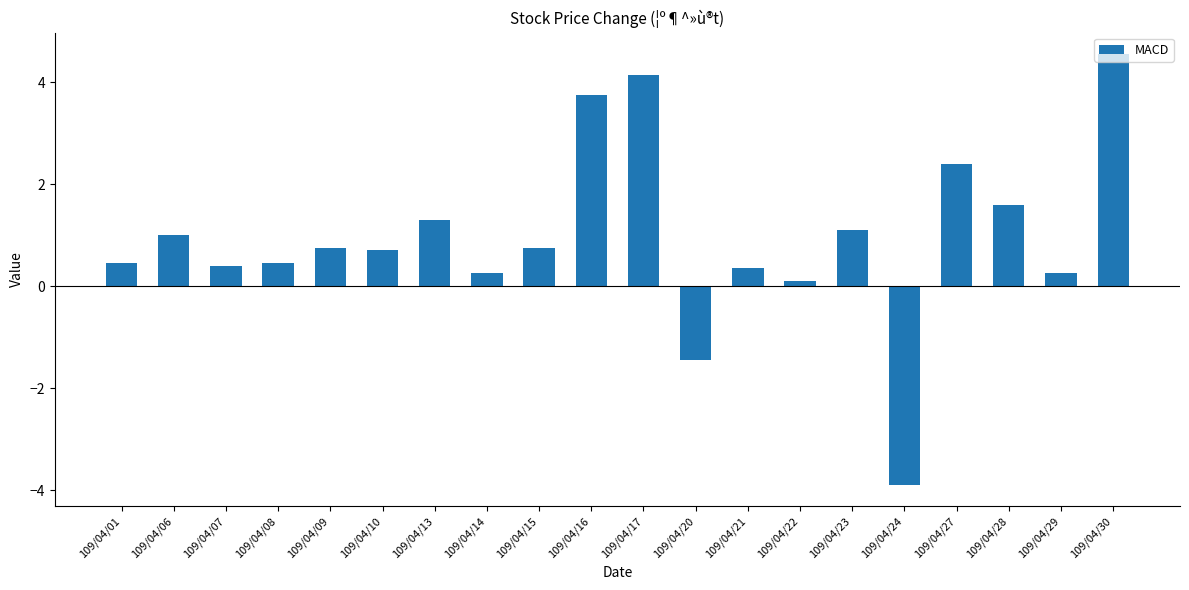

True or false: the data shows 1.1 at 109/04/09.

False